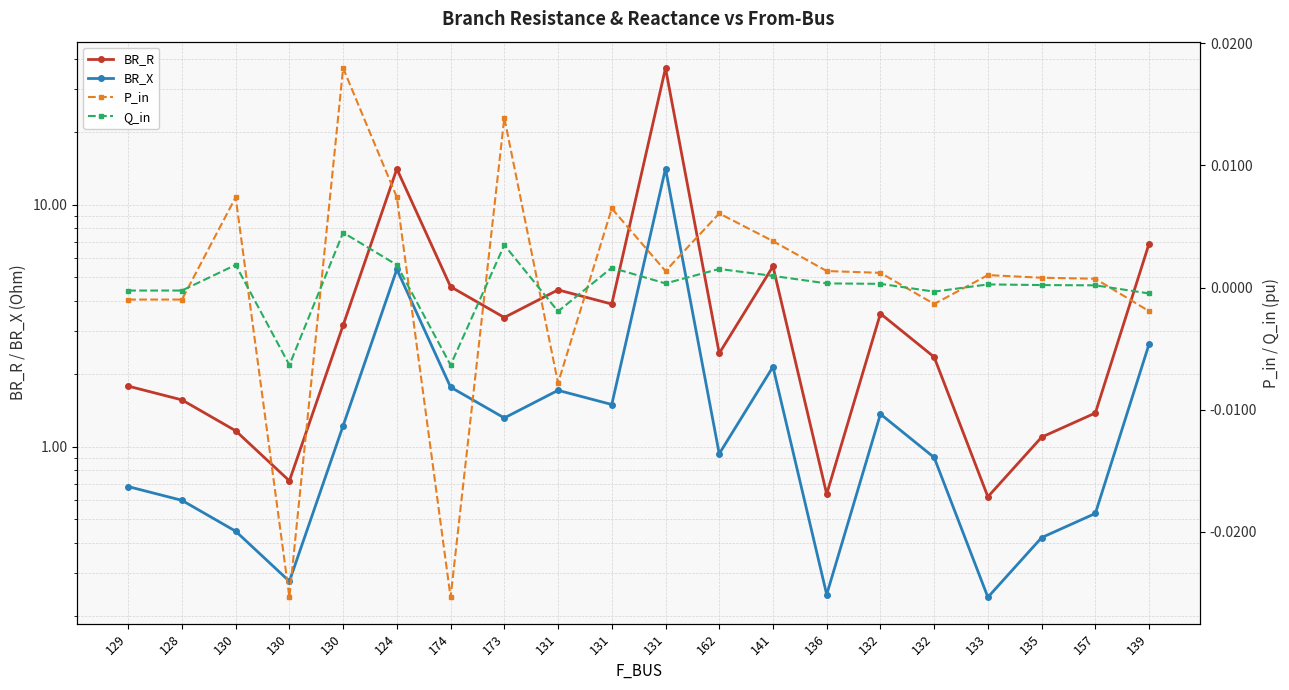

At which category does the chart reach its minimum across all series?

174